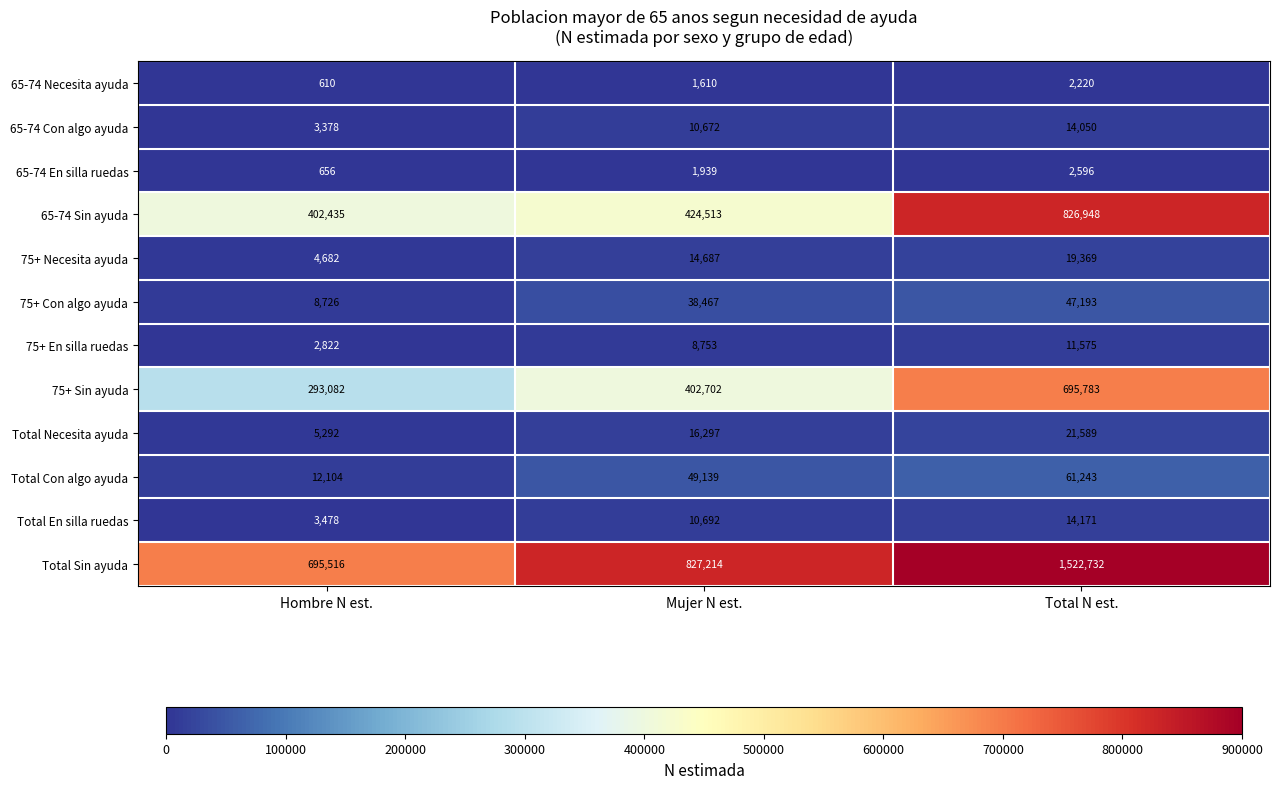

Is the value of 75+ Necesita ayuda at Mujer N est. greater than the value of Total En silla ruedas at Mujer N est.?

Yes